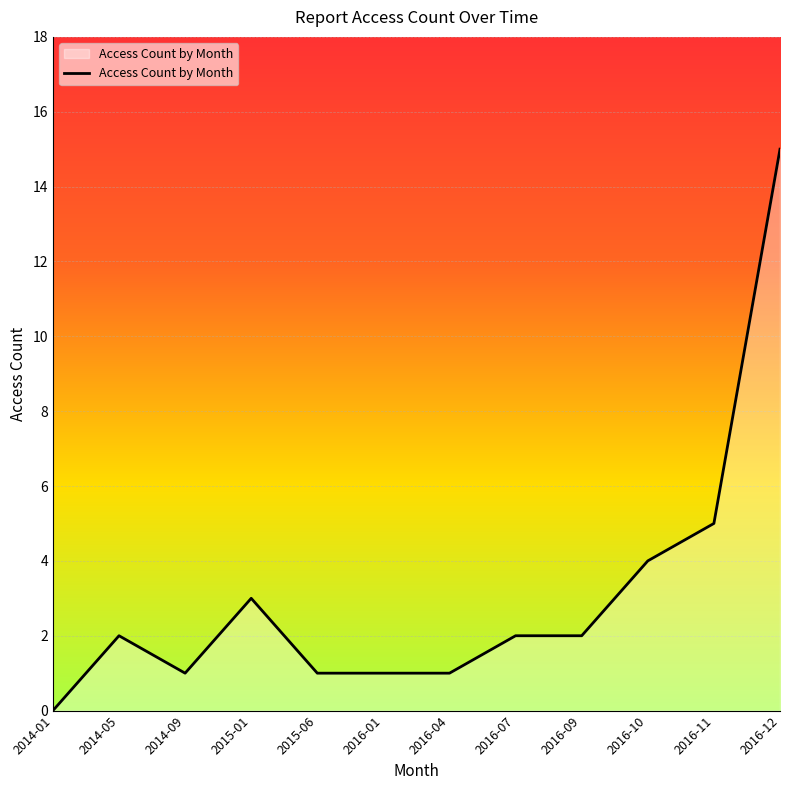

What is the greatest value displayed?

15